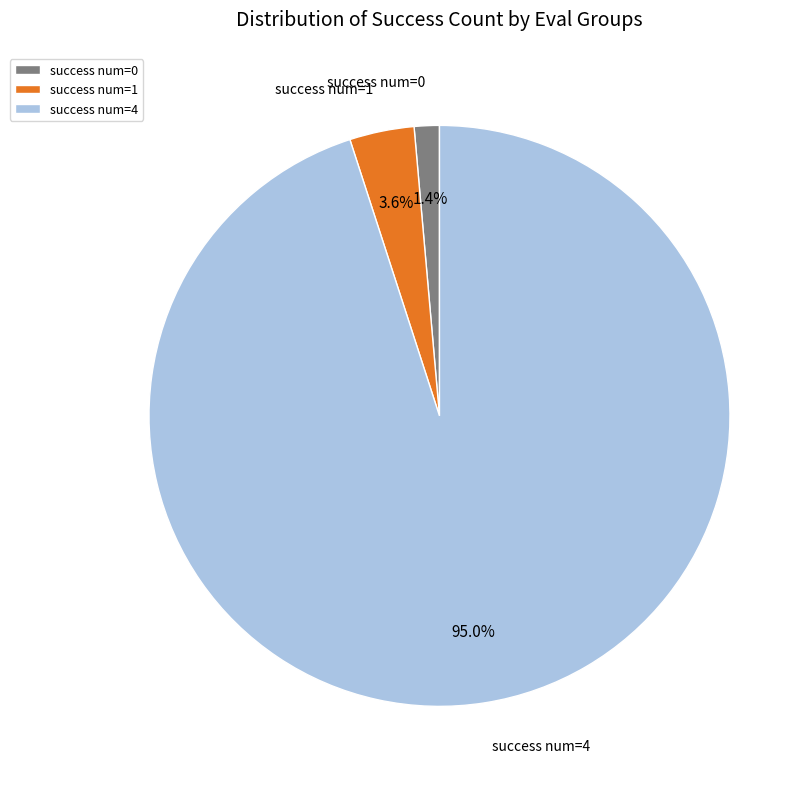

Count the number of slices in the pie.

3